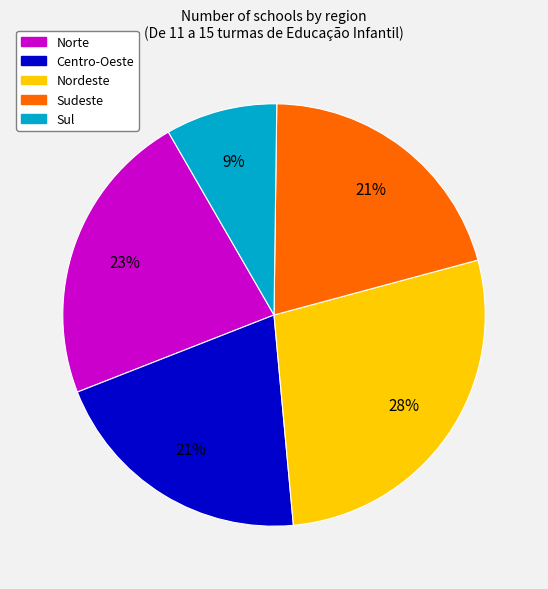

Between Norte and Centro-Oeste, which is larger?

Norte